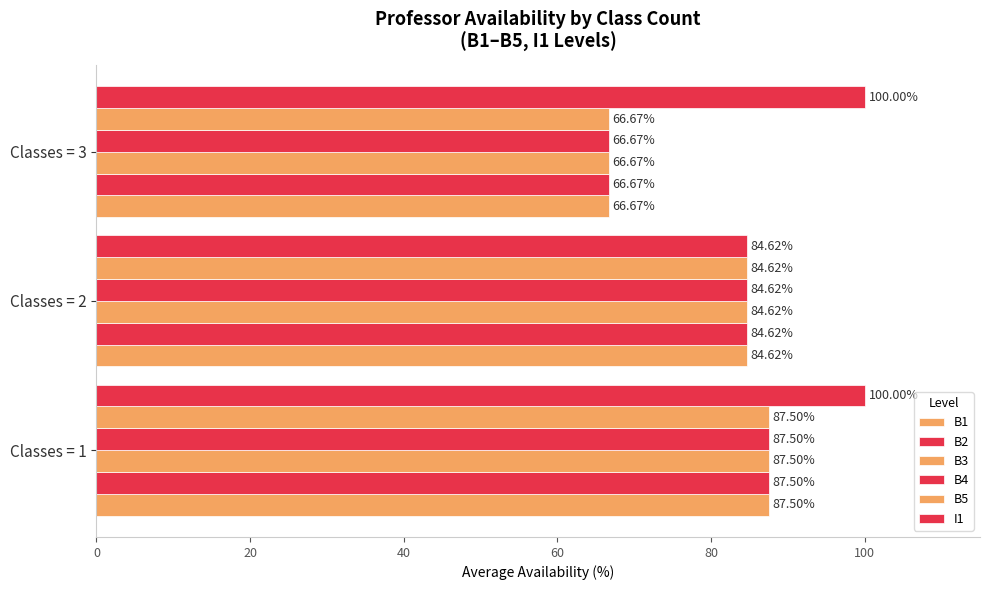

How many series are shown in this chart?

6